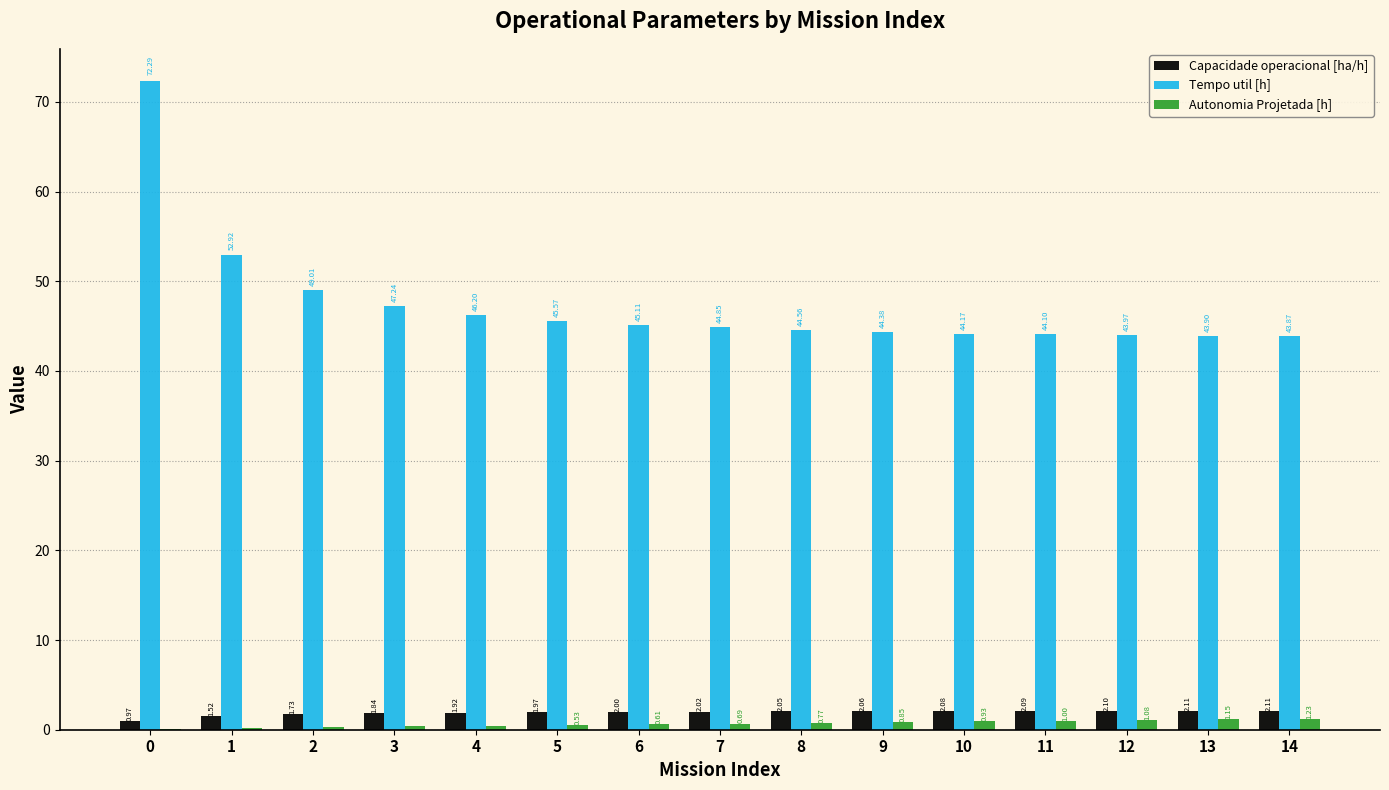

Which series changed the most between 3 and 5?

Tempo util [h]